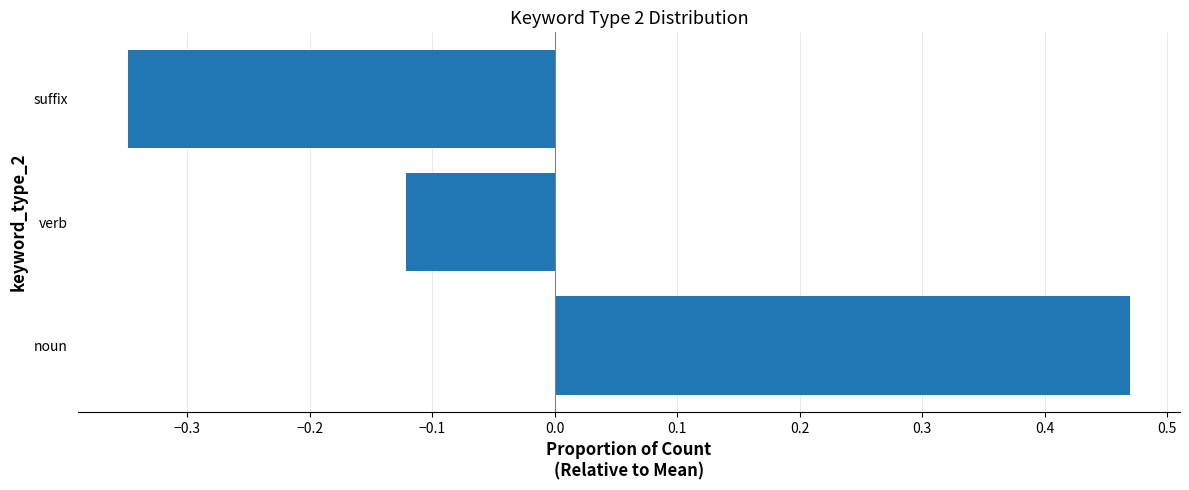

Which label corresponds to the smallest value in the chart?

suffix